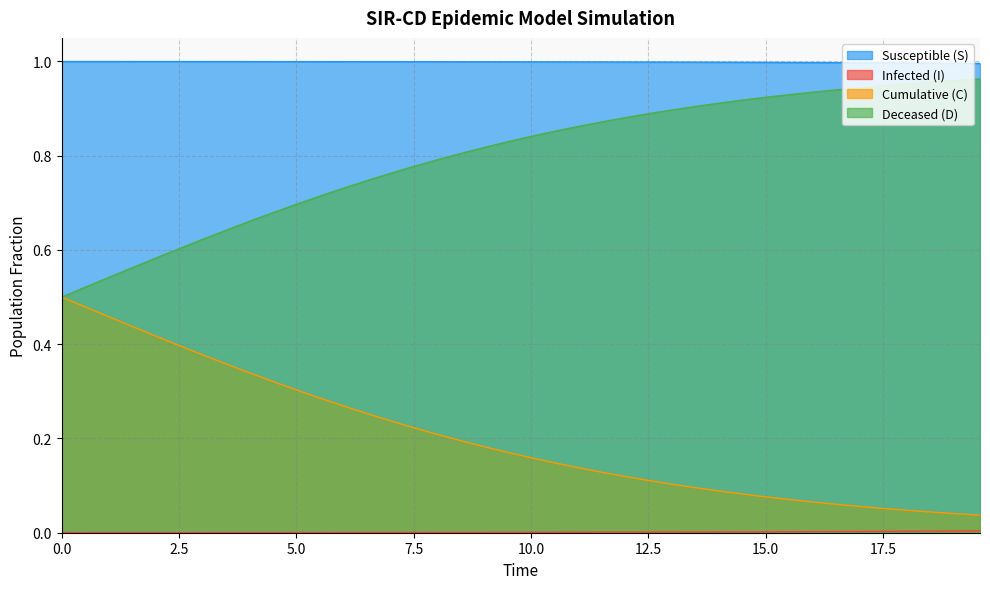

Which series has the widest spread of values?

D